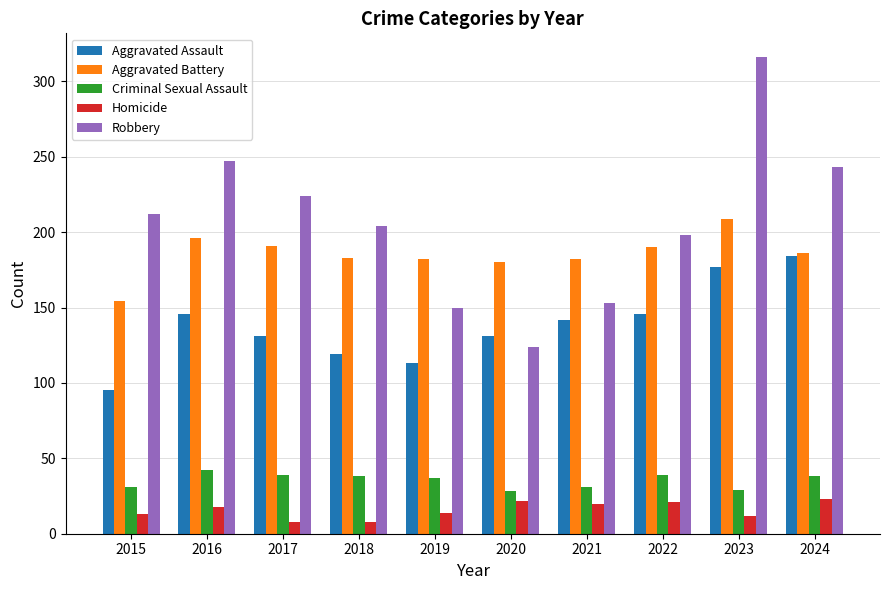

The value of Robbery at 2021 is 64. True or false?

False